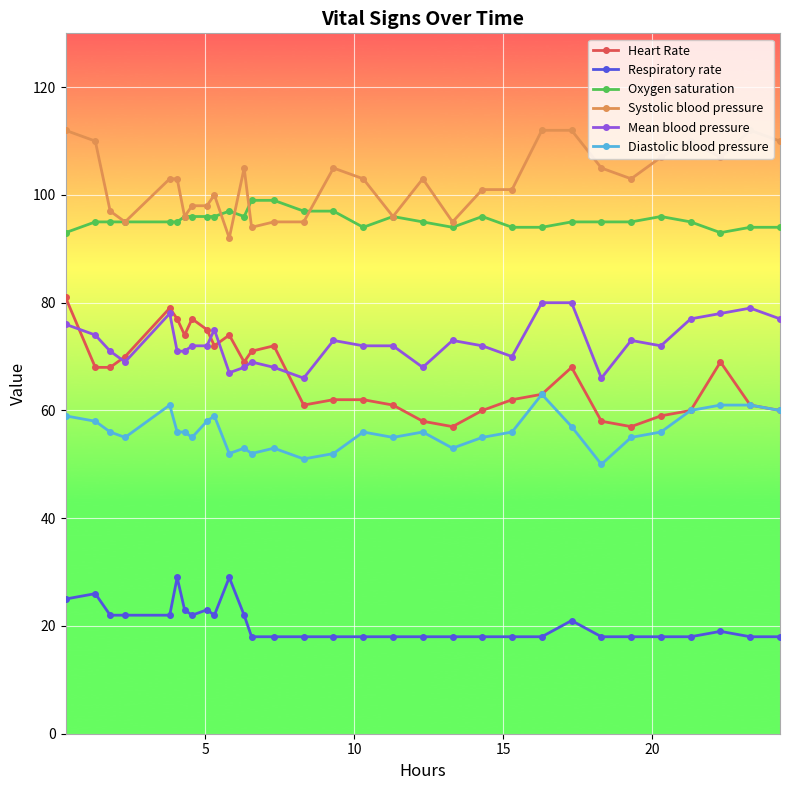

True or false: Systolic blood pressure has more than 0 interior local peaks.

True